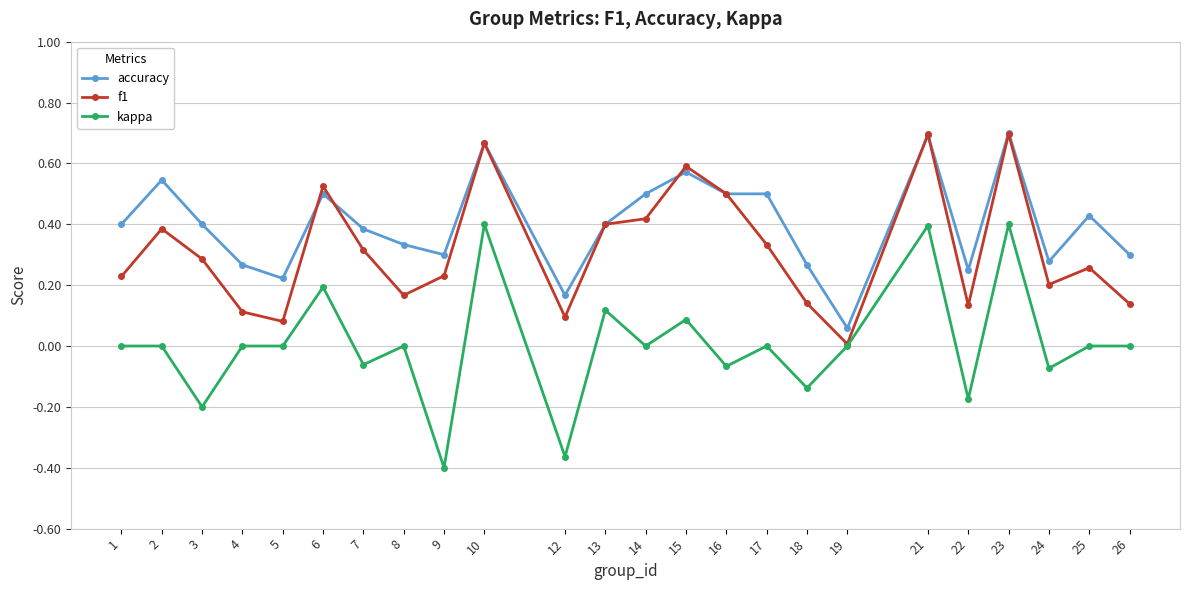

Which series has the largest total across all categories?

accuracy